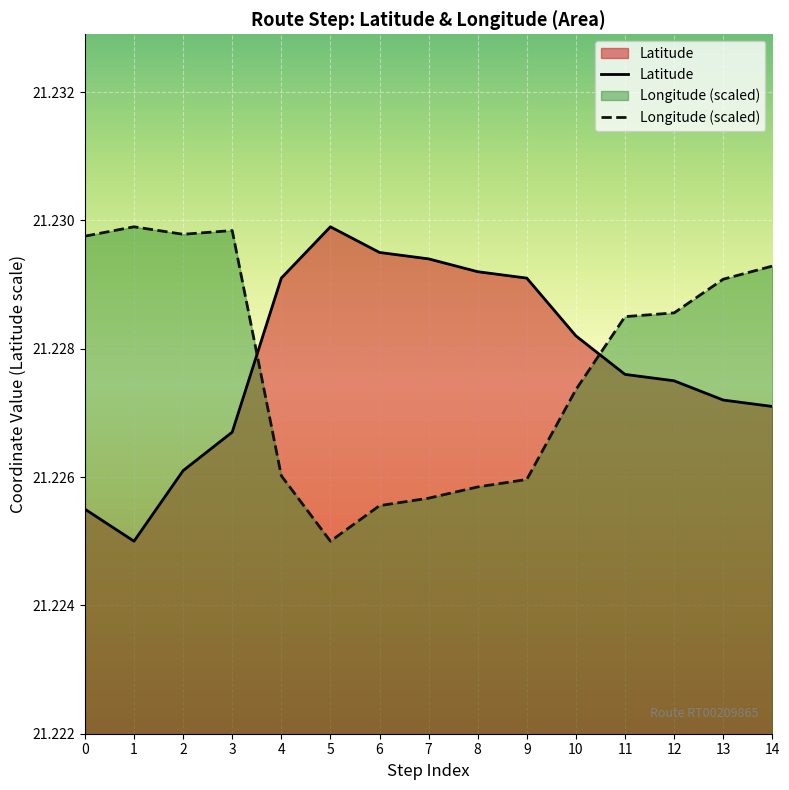

Which series changed the most between 0 and 13?

Latitude